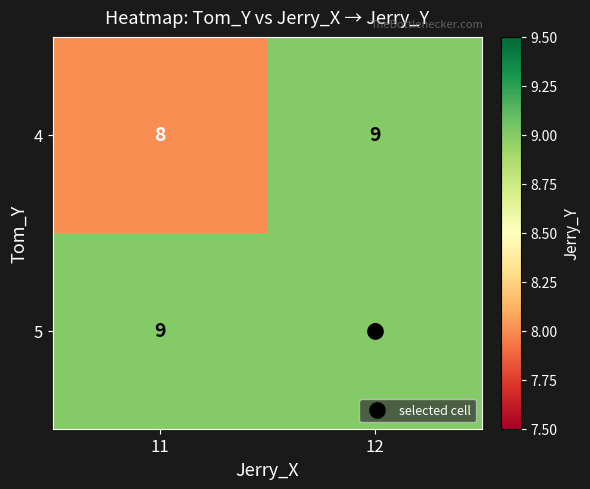

List the series in order of their overall mean, highest first.

5, 4